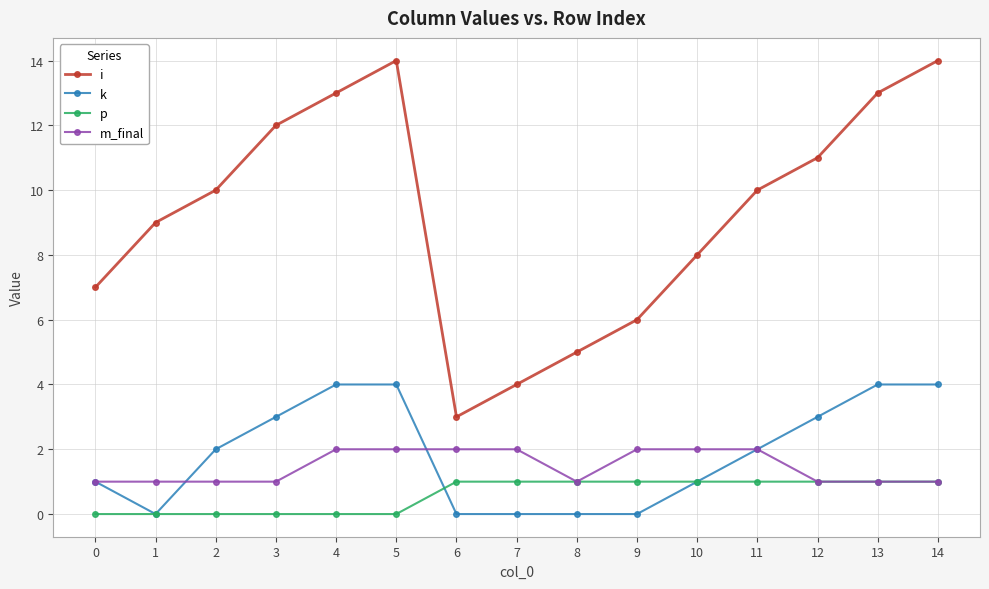

What is the sum of the m_final values at 12 and 10?

3